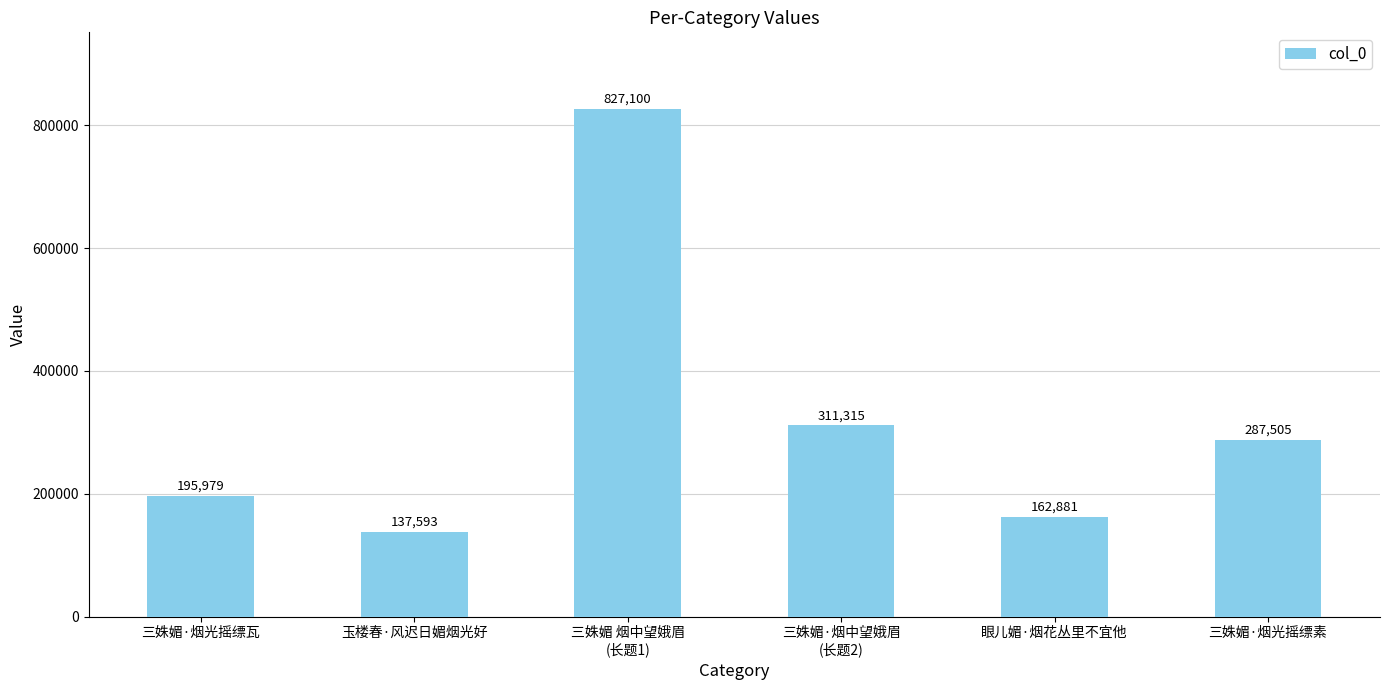

Does the chart contain stacked bars?

No